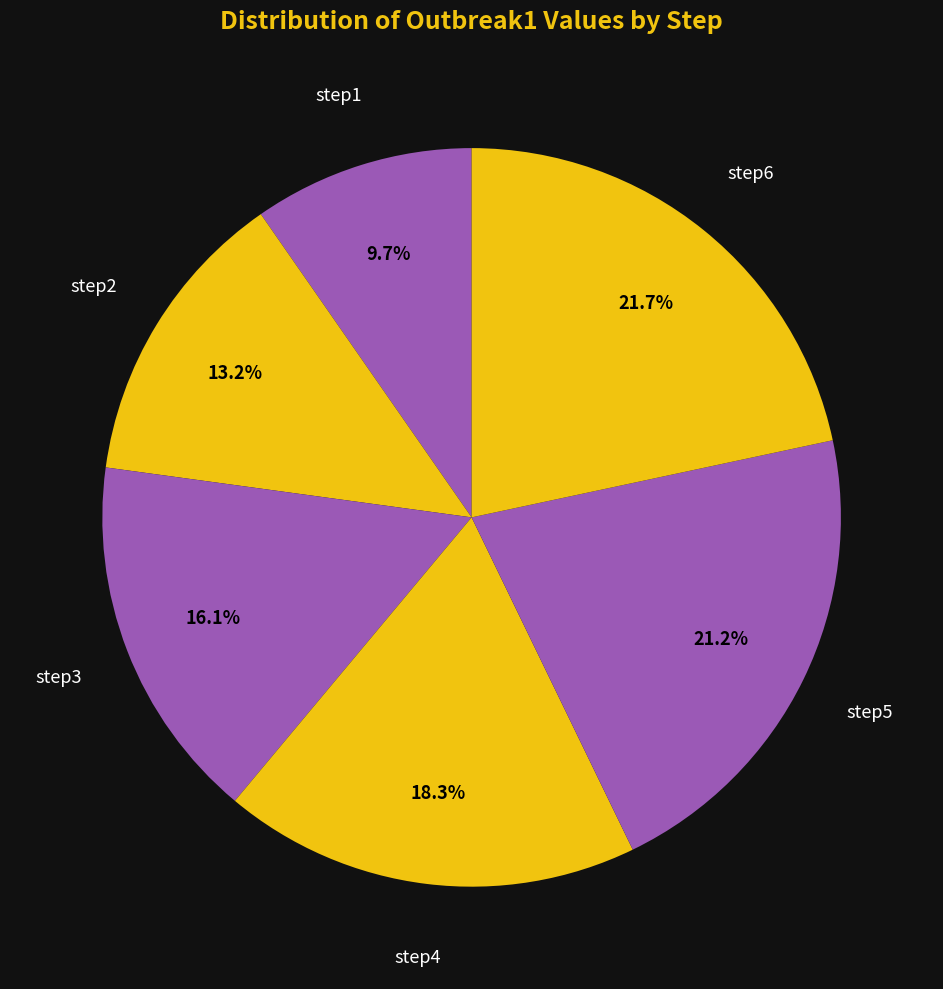

Which slice is the largest?

step6